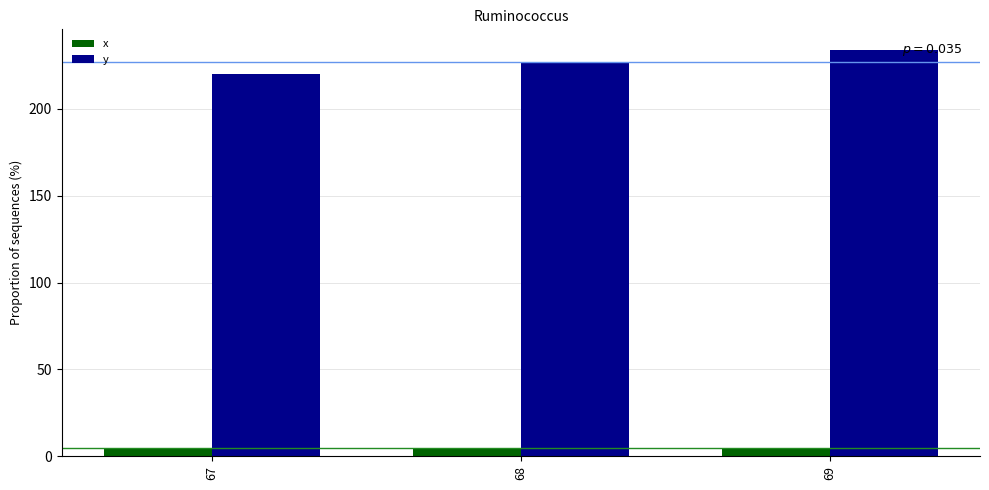

Between 68 and 69, which series saw the biggest shift?

y